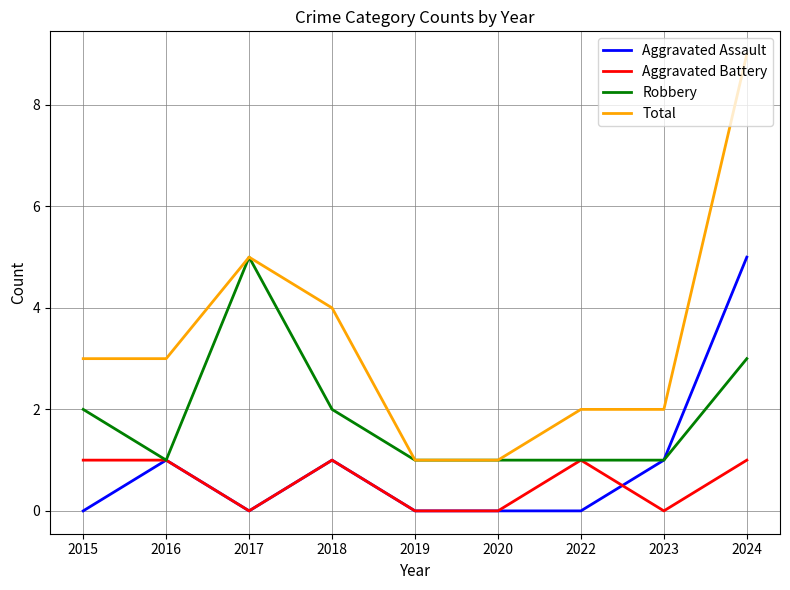

True or false: Aggravated Assault and Total cross at least once.

False